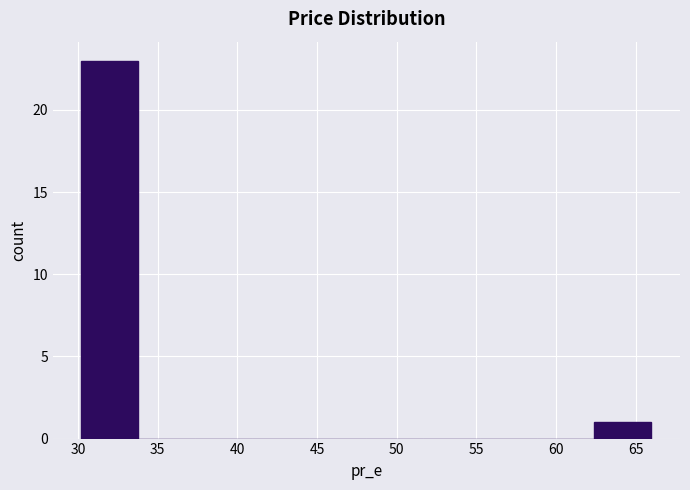

What is the height of the bar covering 62.5 to 66.0 on the x-axis? Neither the bar edges nor the heights are printed on the chart, so give them approximately, as read against the axes.

1